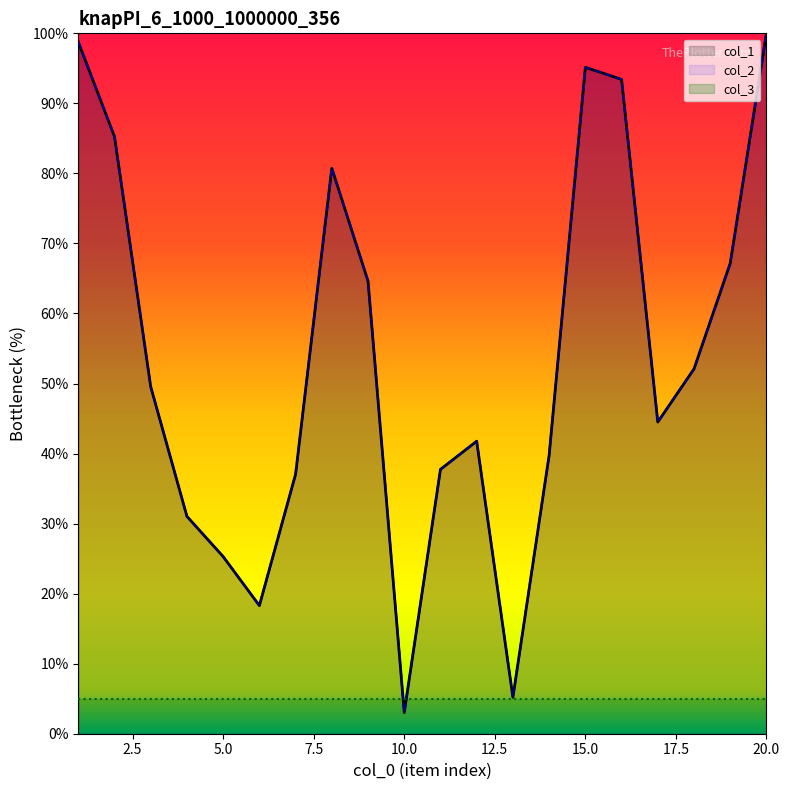

What is the difference between the col_1 values at 13 and 4?

25.8